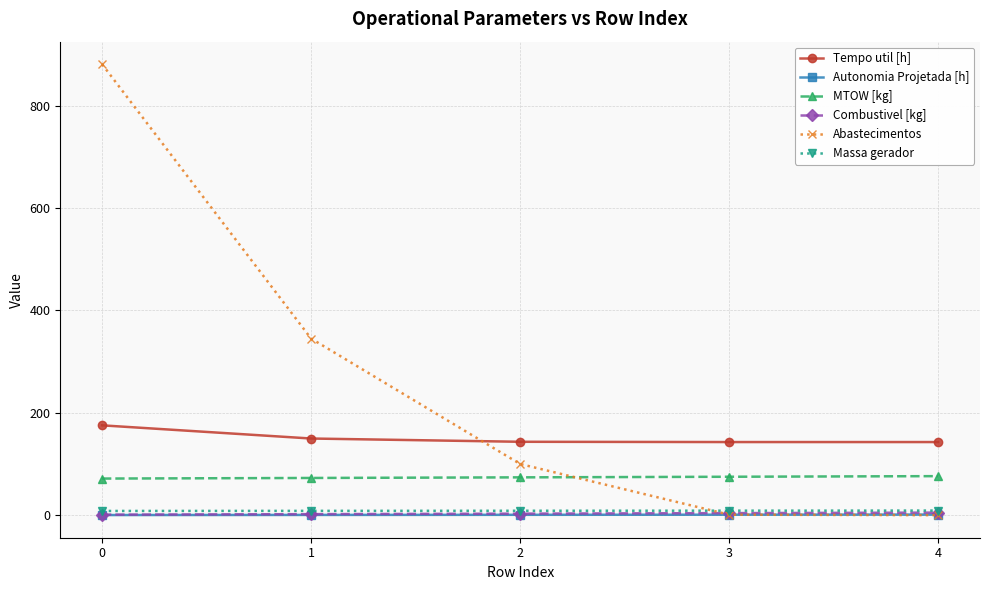

What is the approximate value of Tempo util [h] at 4?

142.8